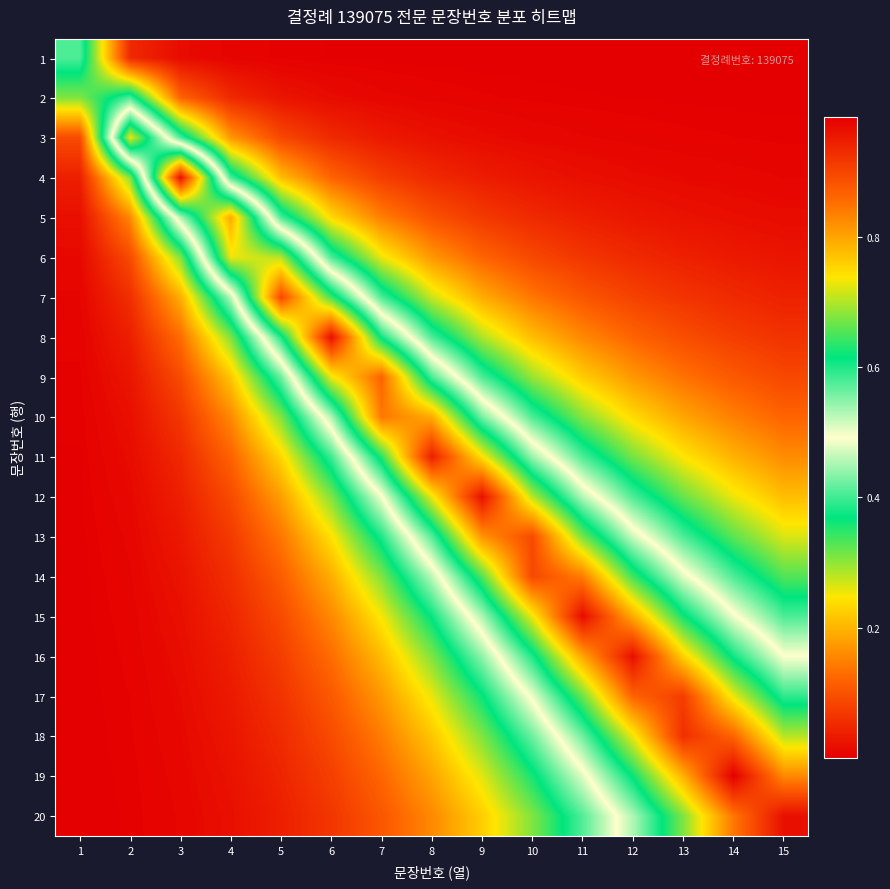

Reading left to right, list all the values displayed in this chart.

1: 1=0.4	2=0.1	3=0.0	4=0.0	5=0.0	6=0.0	7=0.0	8=0.0	9=0.0	10=0.0	11=0.0	12=0.0	13=0.0	14=0.0	15=0.0
2: 1=0.3	2=0.4	3=0.1	4=0.1	5=0.0	6=0.0	7=0.0	8=0.0	9=0.0	10=0.0	11=0.0	12=0.0	13=0.0	14=0.0	15=0.0
3: 1=0.1	2=0.7	3=0.4	4=0.2	5=0.1	6=0.1	7=0.0	8=0.0	9=0.0	10=0.0	11=0.0	12=0.0	13=0.0	14=0.0	15=0.0
4: 1=0.0	2=0.3	3=1.0	4=0.4	5=0.2	6=0.1	7=0.1	8=0.1	9=0.0	10=0.0	11=0.0	12=0.0	13=0.0	14=0.0	15=0.0
5: 1=0.0	2=0.2	3=0.5	4=0.8	5=0.4	6=0.2	7=0.1	8=0.1	9=0.1	10=0.1	11=0.0	12=0.0	13=0.0	14=0.0	15=0.0
6: 1=0.0	2=0.1	3=0.3	4=0.7	5=0.7	6=0.4	7=0.3	8=0.2	9=0.1	10=0.1	11=0.1	12=0.1	13=0.0	14=0.0	15=0.0
7: 1=0.0	2=0.1	3=0.2	4=0.5	5=0.9	6=0.6	7=0.4	8=0.3	9=0.2	10=0.1	11=0.1	12=0.1	13=0.1	14=0.1	15=0.0
8: 1=0.0	2=0.0	3=0.1	4=0.3	5=0.6	6=1.0	7=0.6	8=0.4	9=0.3	10=0.2	11=0.2	12=0.1	13=0.1	14=0.1	15=0.1
9: 1=0.0	2=0.0	3=0.1	4=0.2	5=0.4	6=0.7	7=0.9	8=0.6	9=0.4	10=0.3	11=0.2	12=0.2	13=0.1	14=0.1	15=0.1
10: 1=0.0	2=0.0	3=0.1	4=0.2	5=0.3	6=0.5	7=0.8	8=0.8	9=0.6	10=0.4	11=0.3	12=0.2	13=0.2	14=0.1	15=0.1
11: 1=0.0	2=0.0	3=0.0	4=0.1	5=0.2	6=0.4	7=0.6	8=0.9	9=0.7	10=0.5	11=0.4	12=0.3	13=0.2	14=0.2	15=0.2
12: 1=0.0	2=0.0	3=0.0	4=0.1	5=0.2	6=0.3	7=0.5	8=0.7	9=1.0	10=0.7	11=0.5	12=0.4	13=0.3	14=0.3	15=0.2
13: 1=0.0	2=0.0	3=0.0	4=0.1	5=0.1	6=0.2	7=0.4	8=0.6	9=0.8	10=0.9	11=0.7	12=0.5	13=0.4	14=0.3	15=0.3
14: 1=0.0	2=0.0	3=0.0	4=0.1	5=0.1	6=0.2	7=0.3	8=0.5	9=0.7	10=0.9	11=0.8	12=0.6	13=0.5	14=0.4	15=0.3
15: 1=0.0	2=0.0	3=0.0	4=0.0	5=0.1	6=0.2	7=0.2	8=0.4	9=0.5	10=0.7	11=1.0	12=0.8	13=0.6	14=0.5	15=0.4
16: 1=0.0	2=0.0	3=0.0	4=0.0	5=0.1	6=0.1	7=0.2	8=0.3	9=0.4	10=0.6	11=0.8	12=1.0	13=0.8	14=0.6	15=0.5
17: 1=0.0	2=0.0	3=0.0	4=0.0	5=0.1	6=0.1	7=0.2	8=0.3	9=0.4	10=0.5	11=0.7	12=0.9	13=0.9	14=0.7	15=0.6
18: 1=0.0	2=0.0	3=0.0	4=0.0	5=0.1	6=0.1	7=0.1	8=0.2	9=0.3	10=0.4	11=0.6	12=0.7	13=0.9	14=0.9	15=0.7
19: 1=0.0	2=0.0	3=0.0	4=0.0	5=0.0	6=0.1	7=0.1	8=0.2	9=0.3	10=0.4	11=0.5	12=0.6	13=0.8	14=1.0	15=0.8
20: 1=0.0	2=0.0	3=0.0	4=0.0	5=0.0	6=0.1	7=0.1	8=0.2	9=0.2	10=0.3	11=0.4	12=0.5	13=0.7	14=0.8	15=1.0